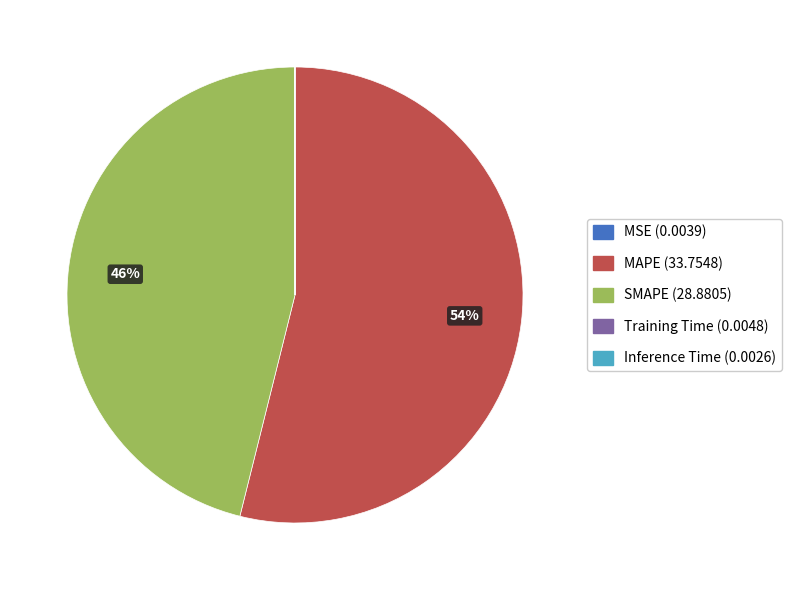

Approximately how many times larger is the value at MAPE compared to SMAPE?

1.2